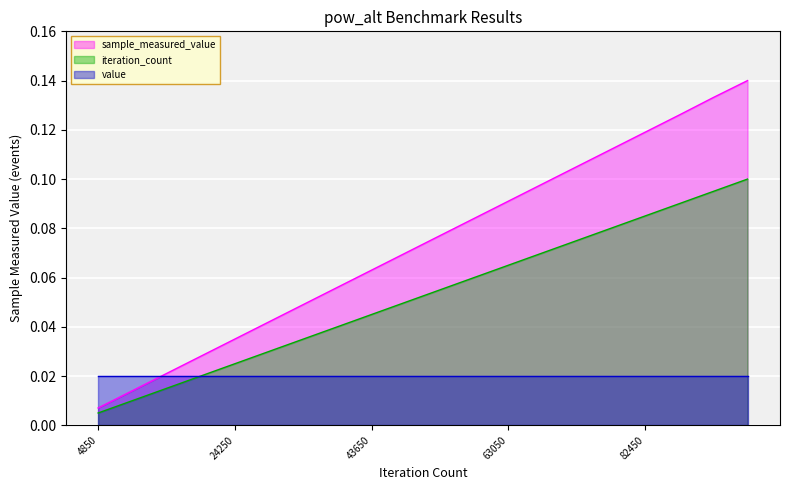

True or false: iteration_count has a value of 0.0 at 97000.

False